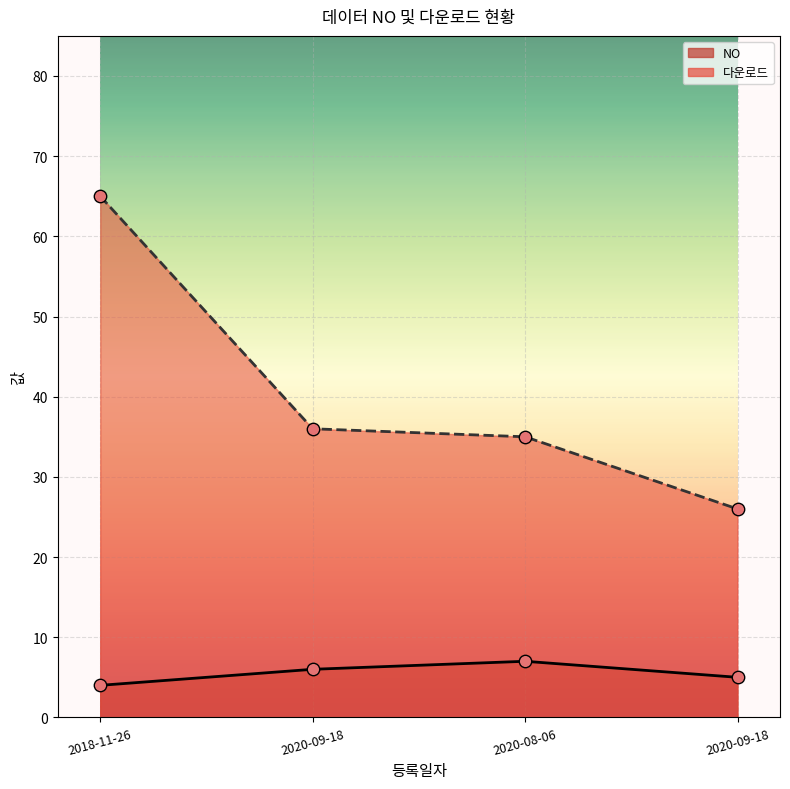

Which series has the largest Y range (max minus min)?

다운로드